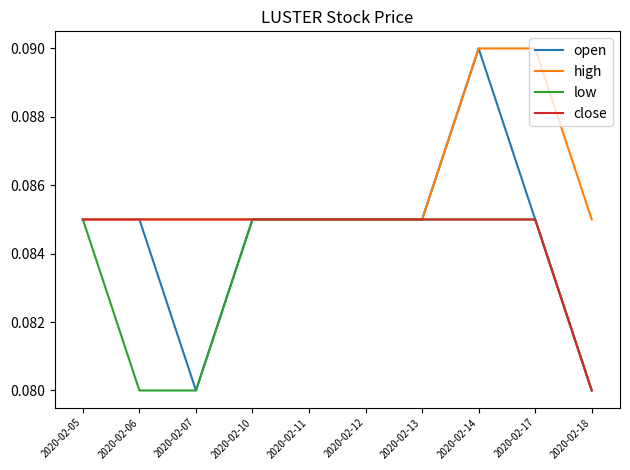

Does the chart display data point markers on the line(s)?

No